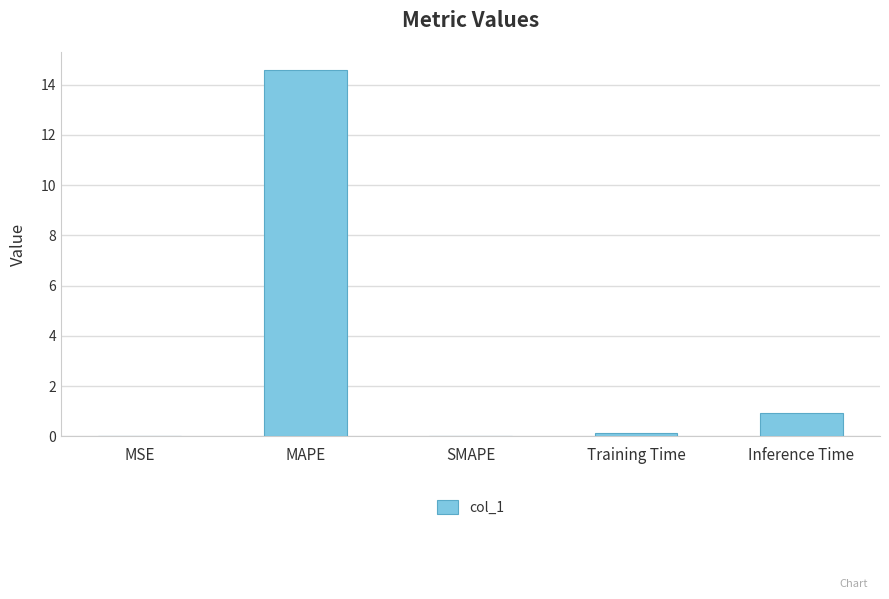

The value at SMAPE is -6.0. True or false?

False